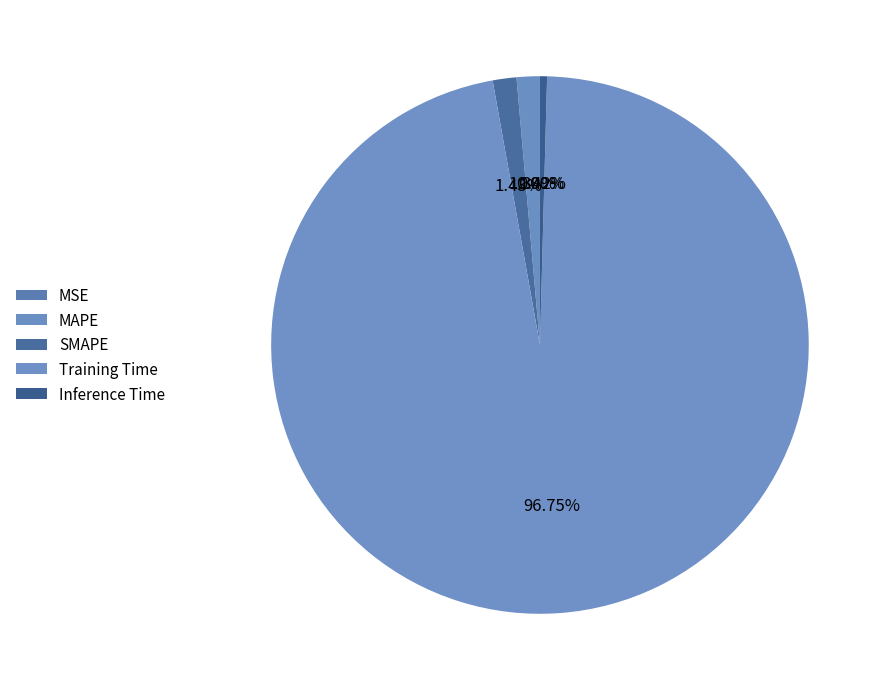

What portion of the pie excludes Inference Time?

99.6%